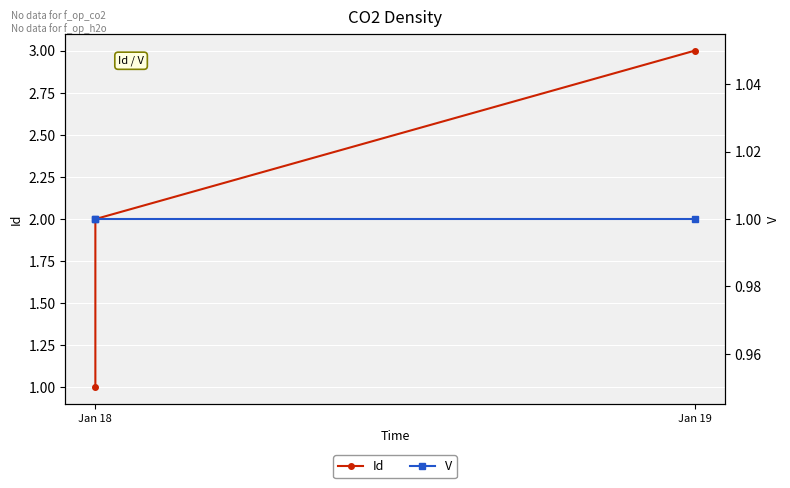

What is the difference between the Id values at Jan 18 and Jan 19?

1